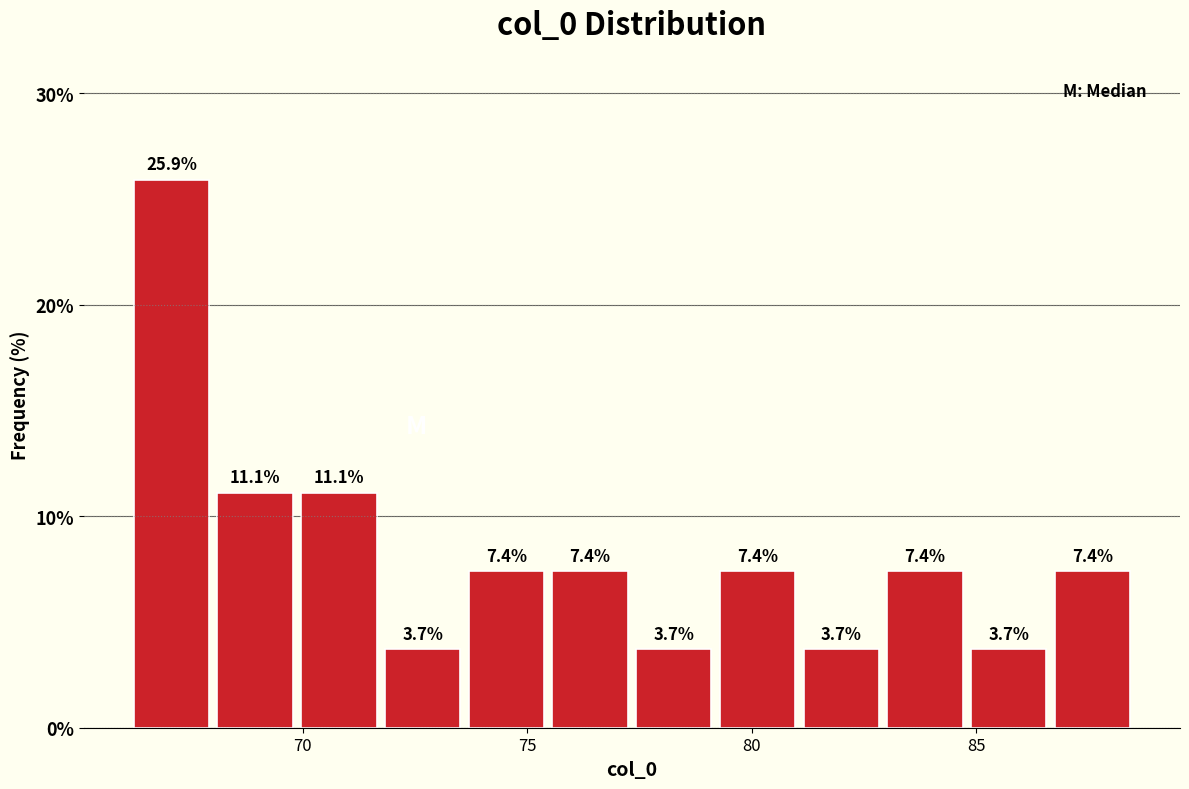

Read against the x-axis, roughly where is the centre of the tallest bar?

67.0